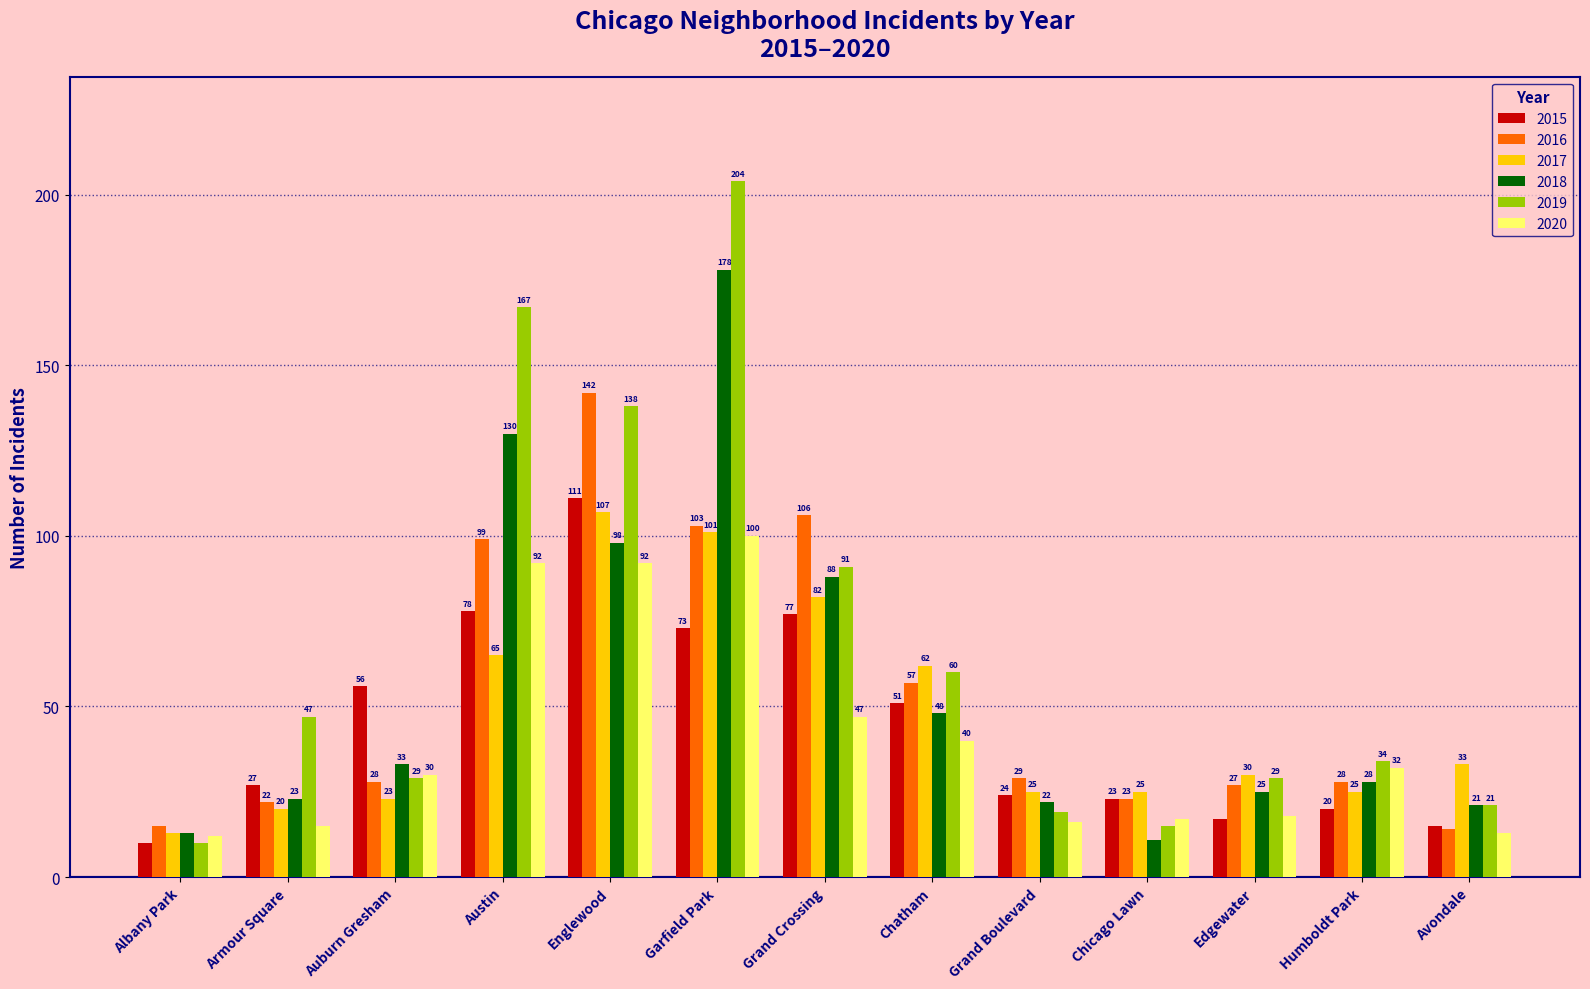

List the series in order of their peak value, lowest first.

2020, 2017, 2015, 2016, 2018, 2019